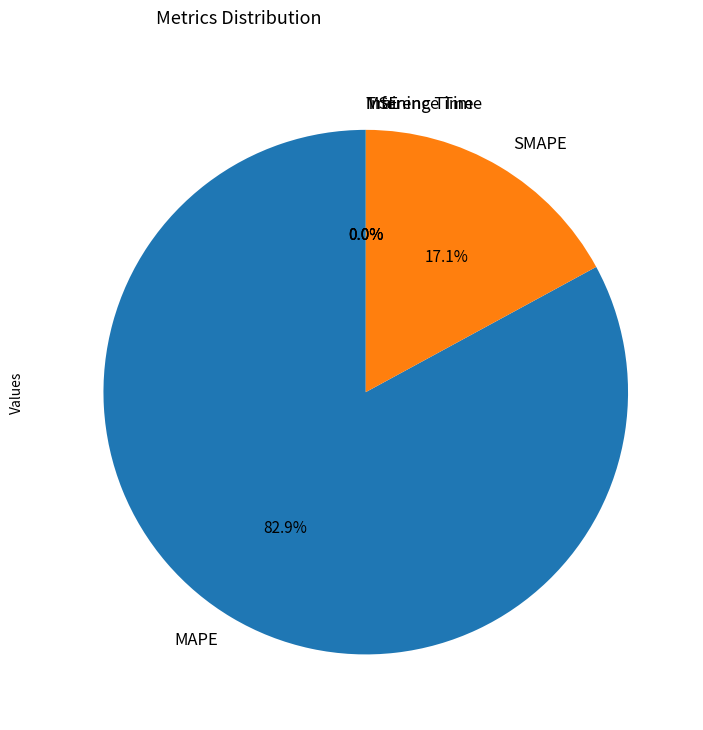

Which slice is the largest?

MAPE